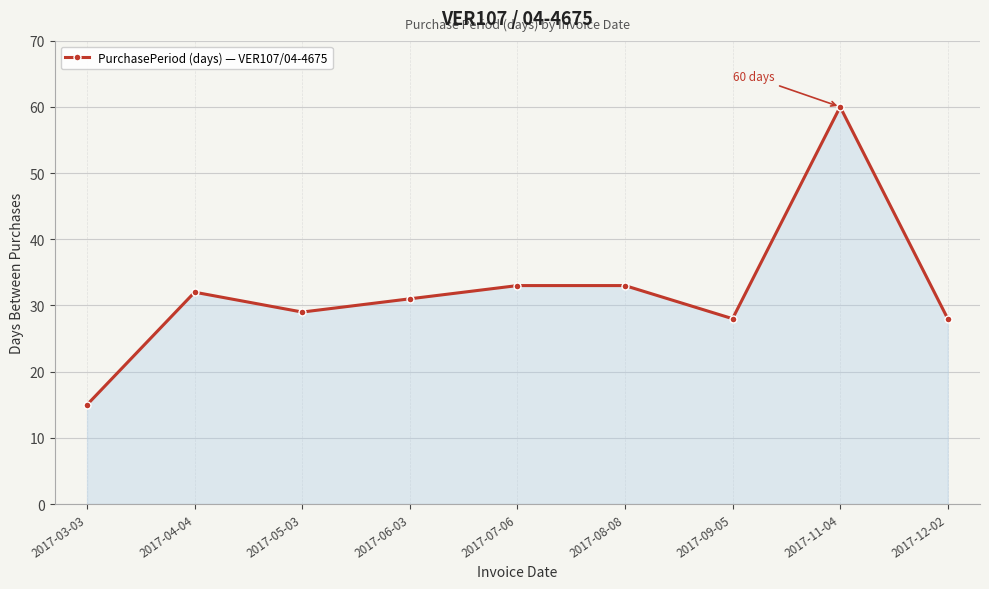

What is the ratio of the value at 2017-03-03 to the value at 2017-08-08?

0.5